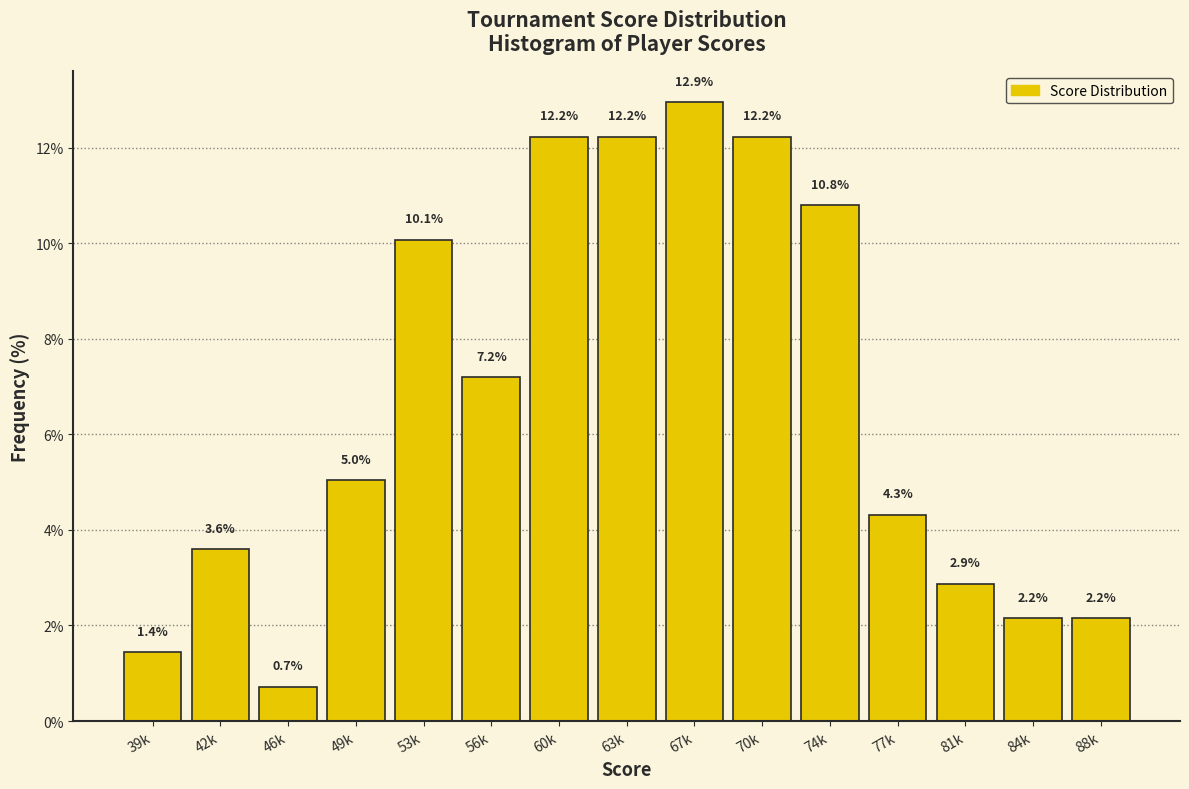

Reading left to right, what are all the values shown in this chart?

39k=1.4	42k=3.6	46k=0.7	49k=5.0	53k=10.1	56k=7.2	60k=12.2	63k=12.2	67k=12.9	70k=12.2	74k=10.8	77k=4.3	81k=2.9	84k=2.2	88k=2.2